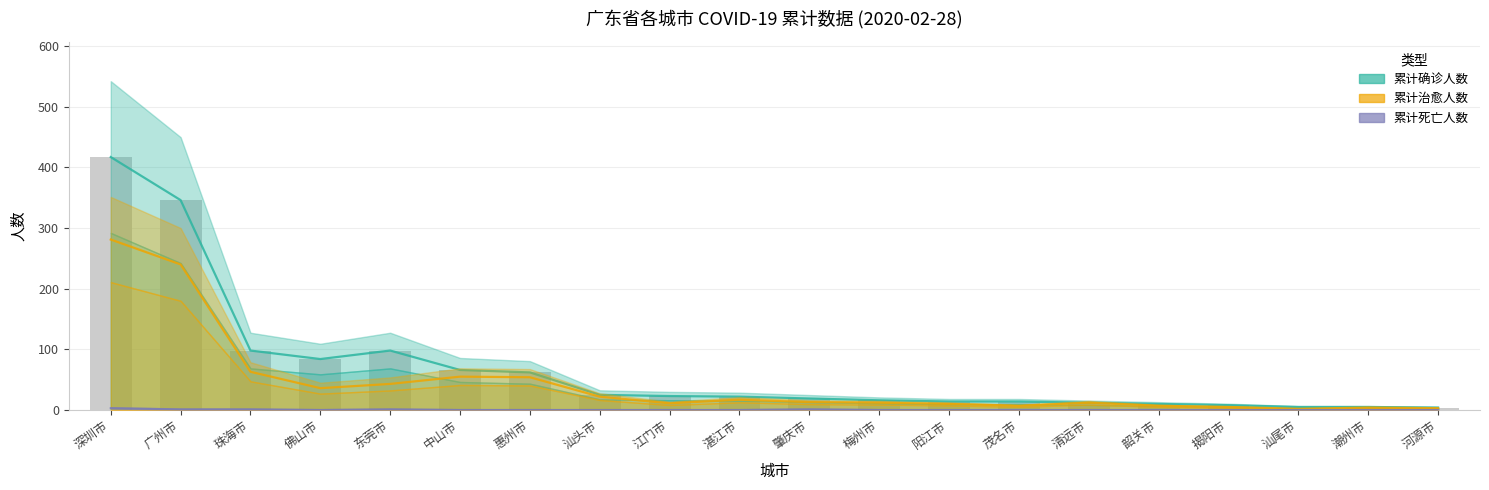

Reading right to left, what are all the values shown in this chart?

累计确诊人数: 河源市=4	潮州市=5	汕尾市=5	揭阳市=8	韶关市=10	清远市=12	茂名市=14	阳江市=14	梅州市=16	肇庆市=19	湛江市=22	江门市=23	汕头市=25	惠州市=62	中山市=66	东莞市=98	佛山市=84	珠海市=98	广州市=346	深圳市=417
累计治愈人数: 河源市=3	潮州市=4	汕尾市=2	揭阳市=5	韶关市=7	清远市=12	茂名市=7	阳江市=10	梅州市=12	肇庆市=13	湛江市=17	江门市=11	汕头市=22	惠州市=54	中山市=55	东莞市=43	佛山市=36	珠海市=63	广州市=240	深圳市=281
累计死亡人数: 河源市=0	潮州市=0	汕尾市=0	揭阳市=0	韶关市=0	清远市=0	茂名市=0	阳江市=0	梅州市=0	肇庆市=1	湛江市=0	江门市=0	汕头市=0	惠州市=0	中山市=0	东莞市=1	佛山市=0	珠海市=1	广州市=1	深圳市=3